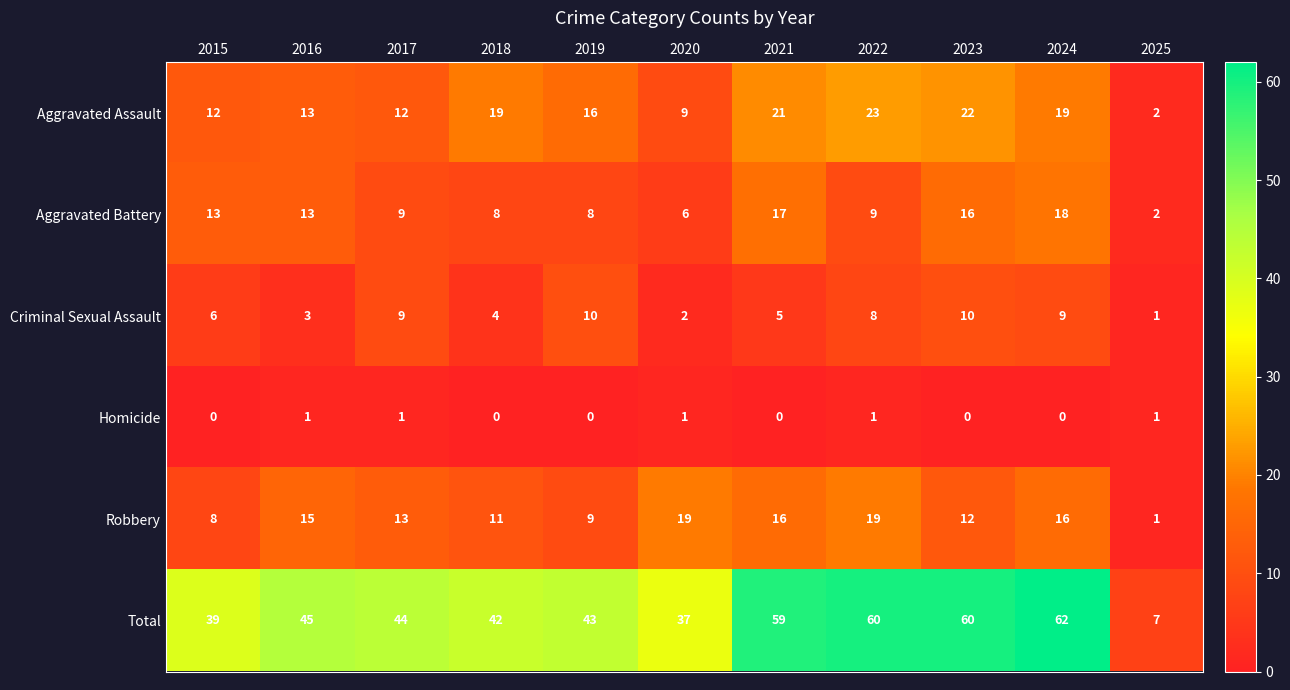

What is the highest value of the Aggravated Battery series?

18